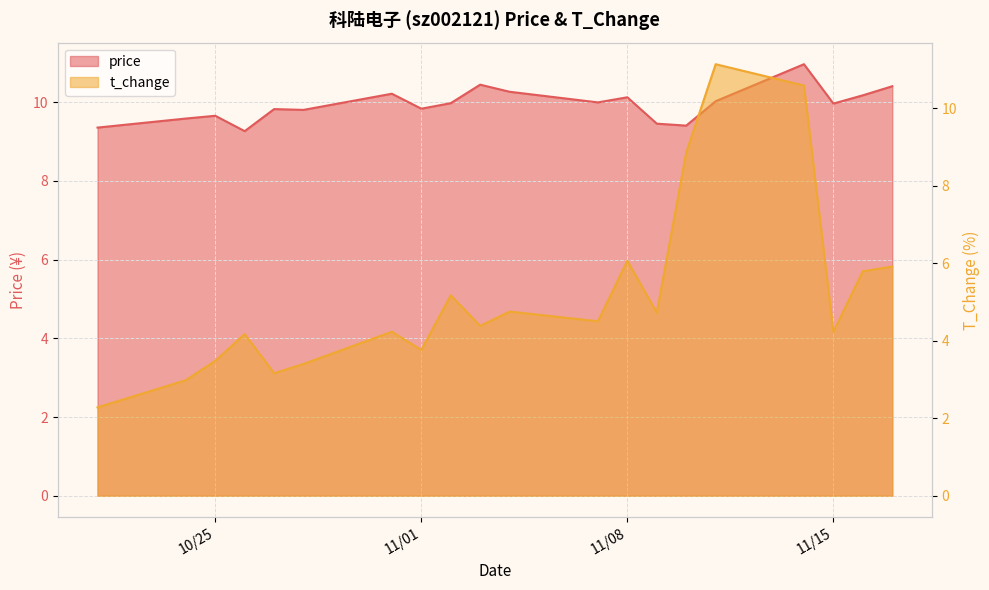

Between 2022-10-25 and 2022-10-26, which series saw the biggest shift?

t_change